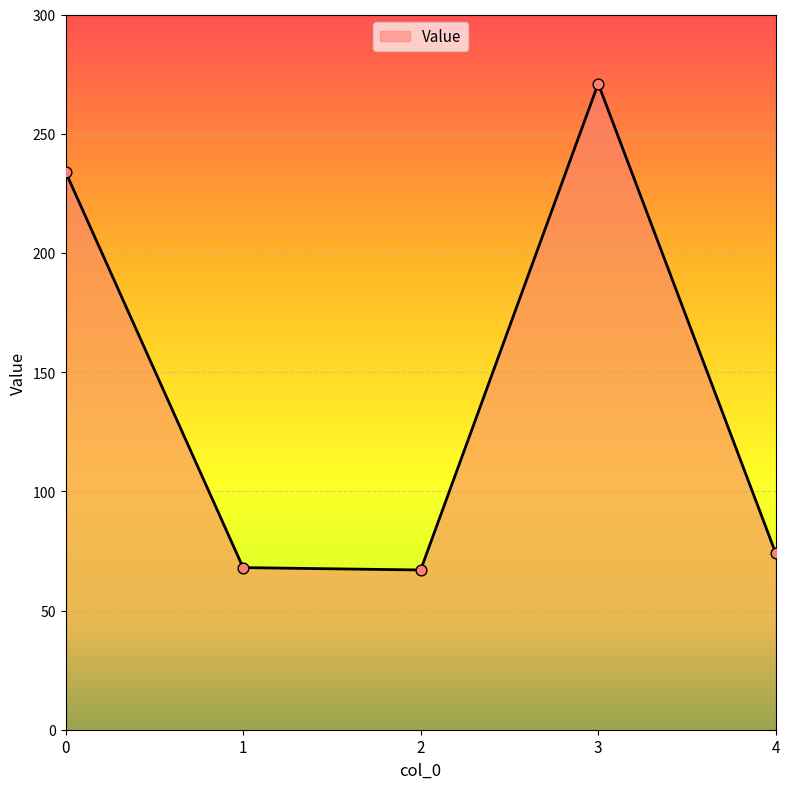

What is the ratio of the value at 1 to the value at 0?

0.3